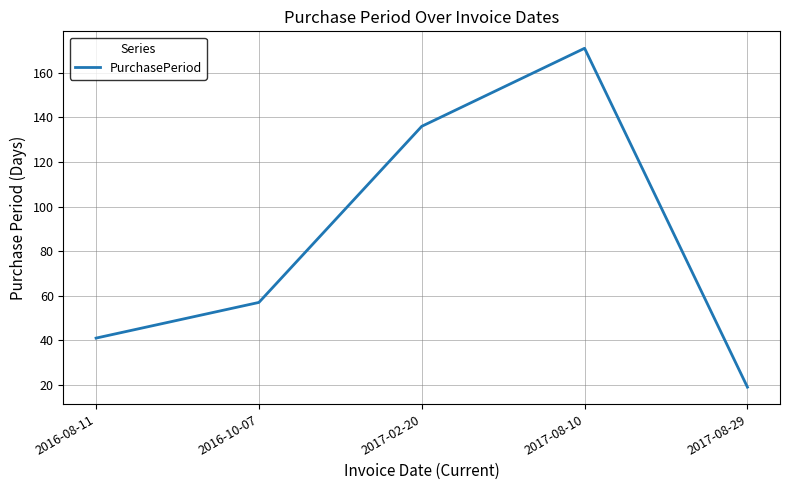

What position from the right is 2016-10-07?

4